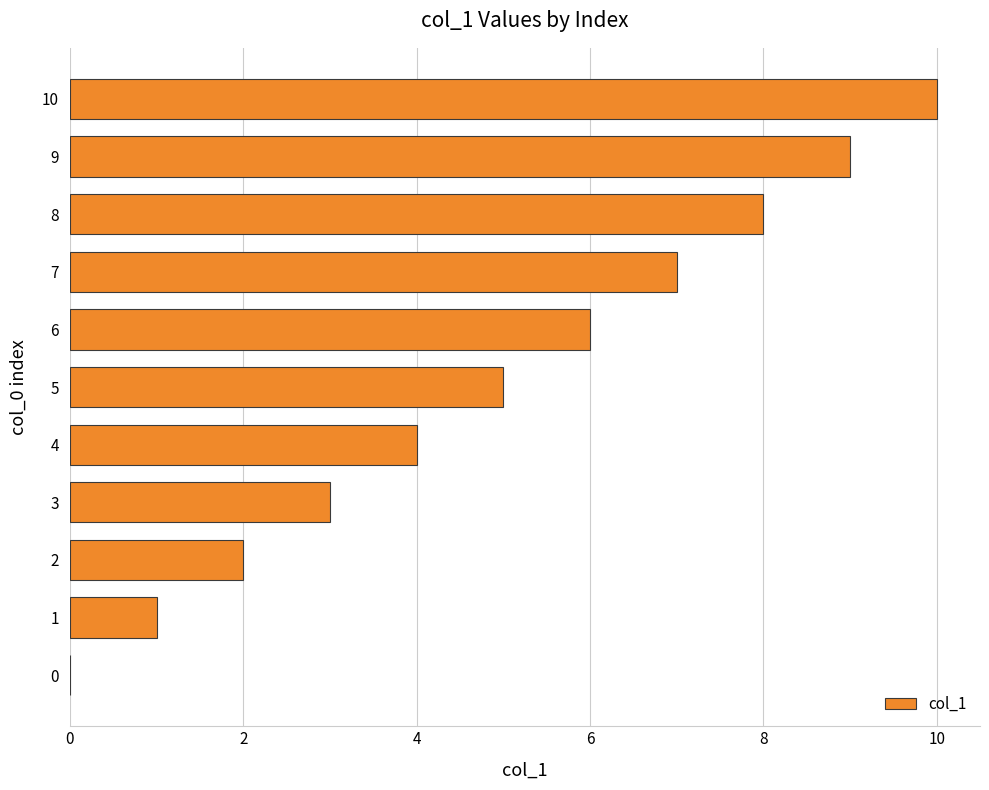

Approximately how many times larger is the value at 1 compared to 3?

0.3